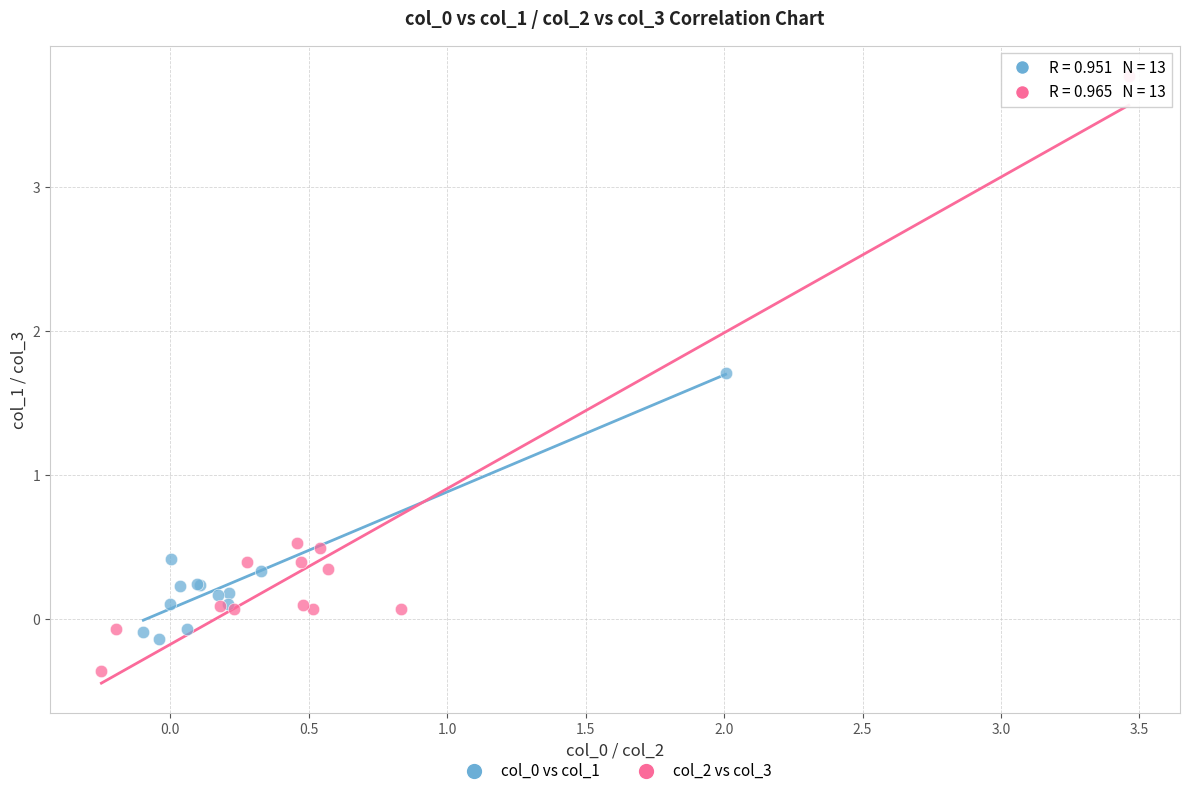

Which series reaches the maximum Y coordinate?

col_2 vs col_3